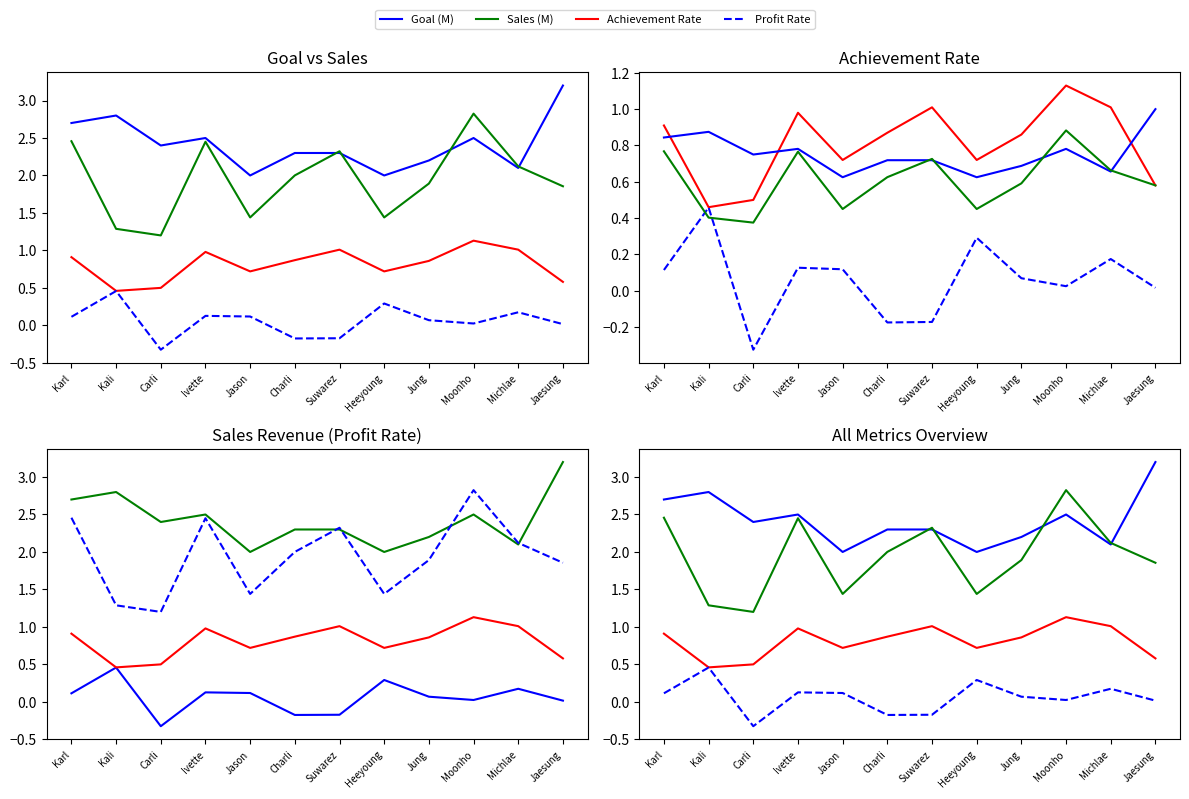

How many data points in Profit Rate are less than 0?

3